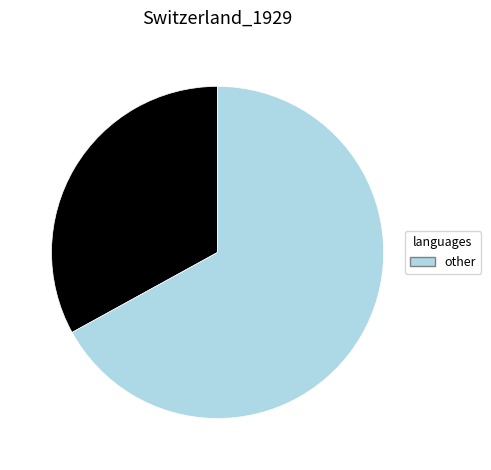

Does any single category account for the majority?

Yes